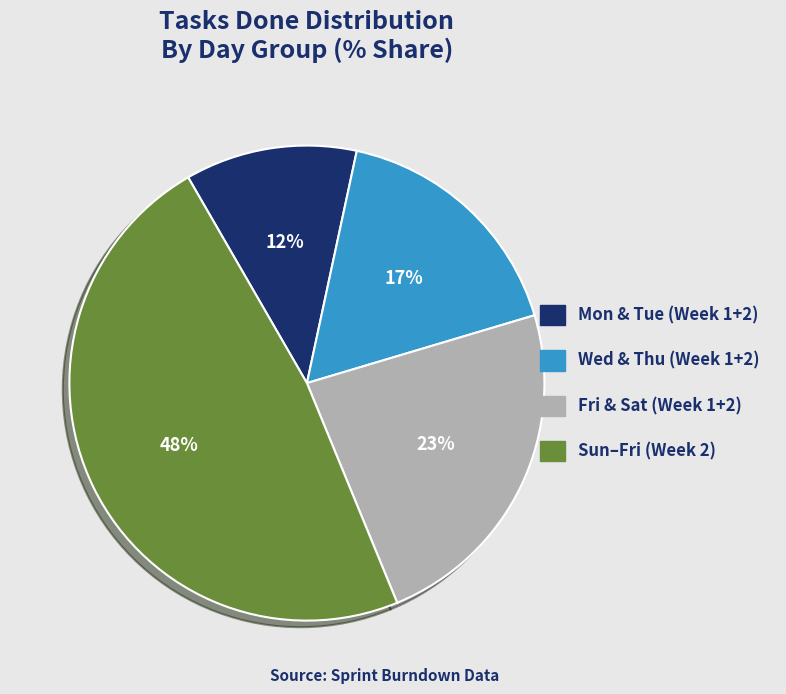

Which slice is the smallest?

Mon & Tue (Week 1+2)